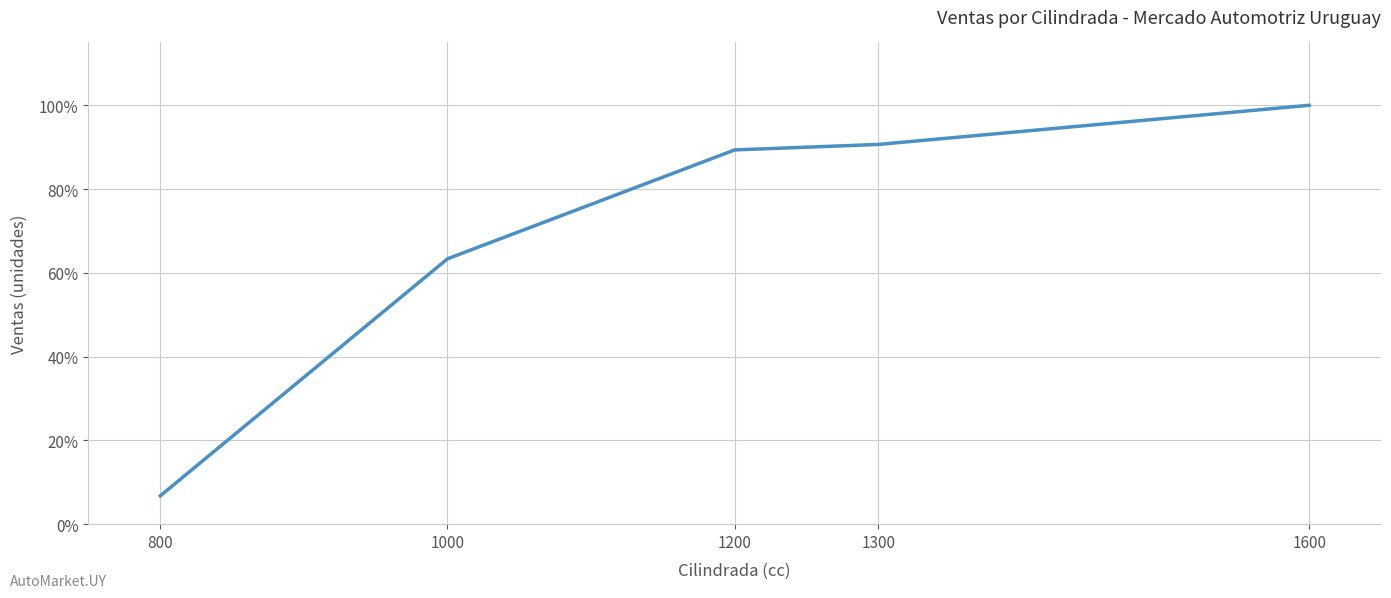

How many lines are shown in the chart?

1